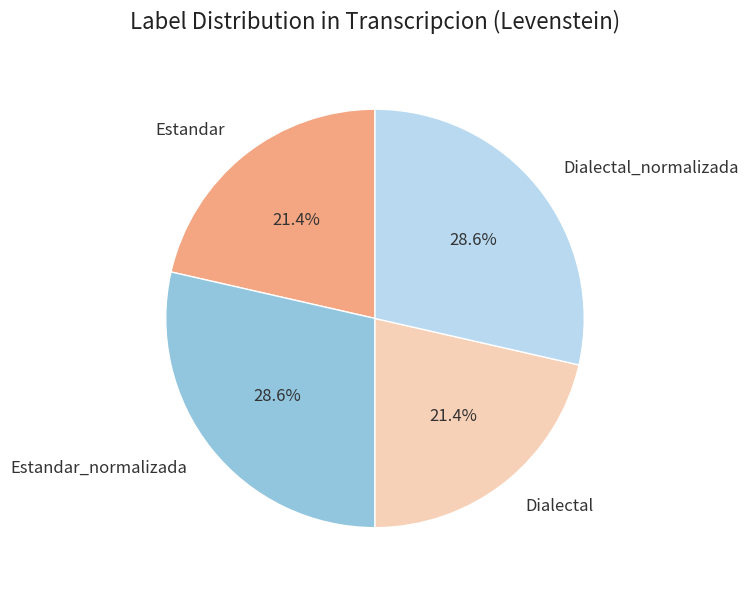

To the nearest percent, what is the average slice percentage?

25%